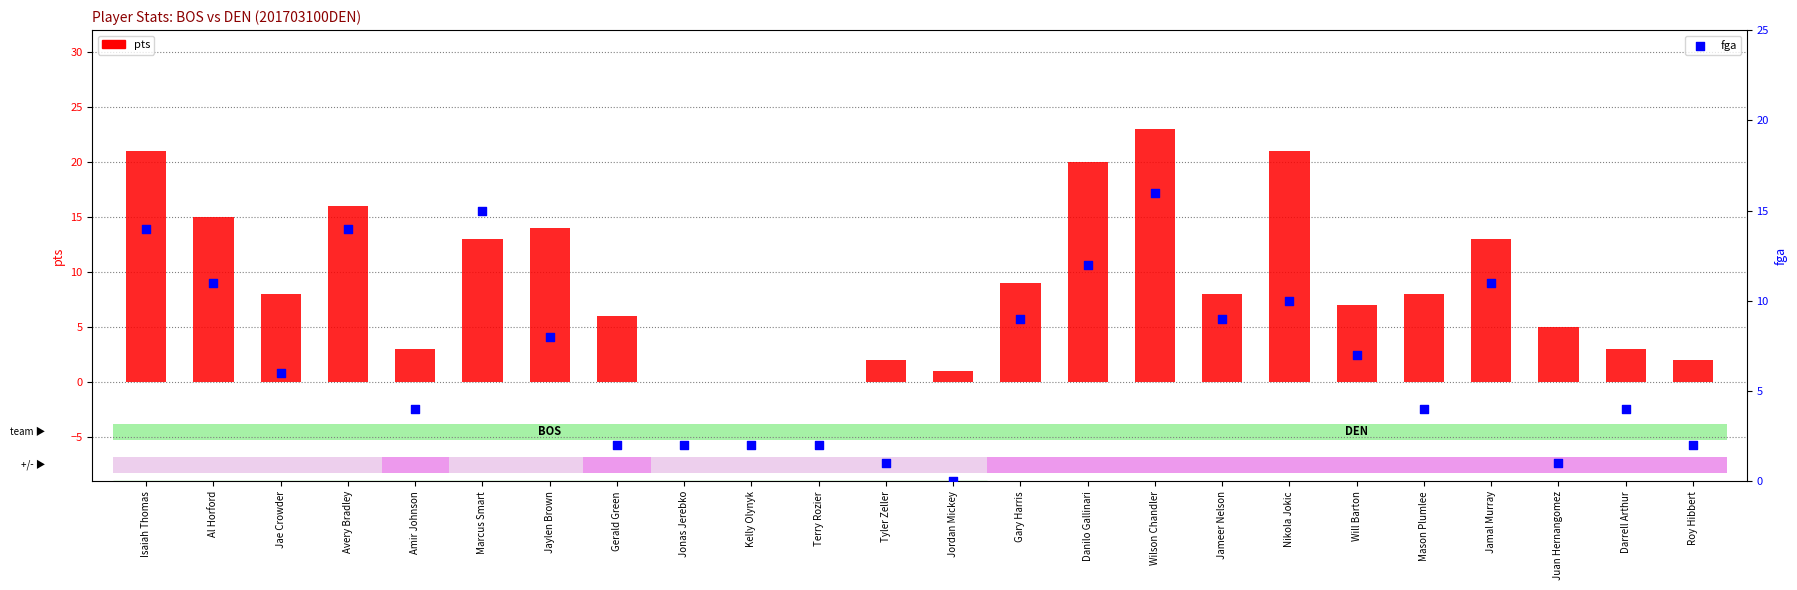

What is the total value across all series at Amir Johnson?

7